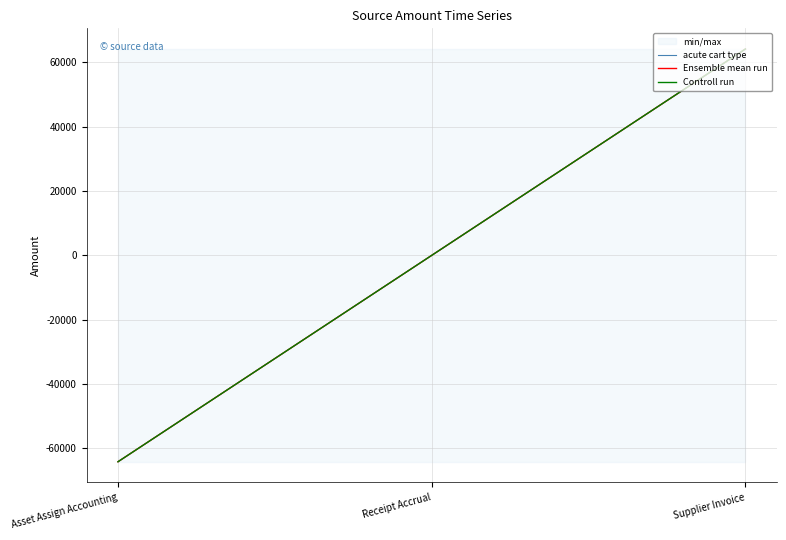

How many data points does each series have?

3